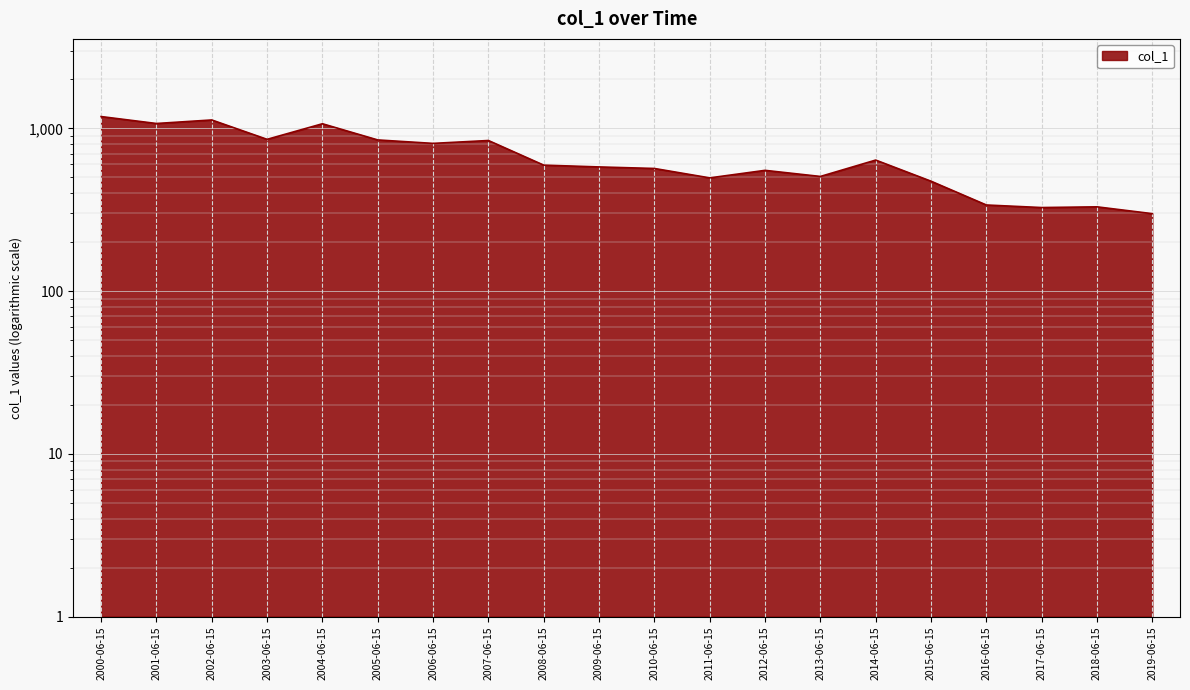

Reading right to left, what are all the values shown in this chart?

2019-06-15=299.0	2018-06-15=329.3	2017-06-15=326.0	2016-06-15=338.0	2015-06-15=473.3	2014-06-15=638.1	2013-06-15=506.1	2012-06-15=551.8	2011-06-15=496.1	2010-06-15=566.6	2009-06-15=579.1	2008-06-15=594.0	2007-06-15=841.6	2006-06-15=808.0	2005-06-15=848.4	2004-06-15=1066.6	2003-06-15=855.7	2002-06-15=1125.4	2001-06-15=1070.5	2000-06-15=1181.0